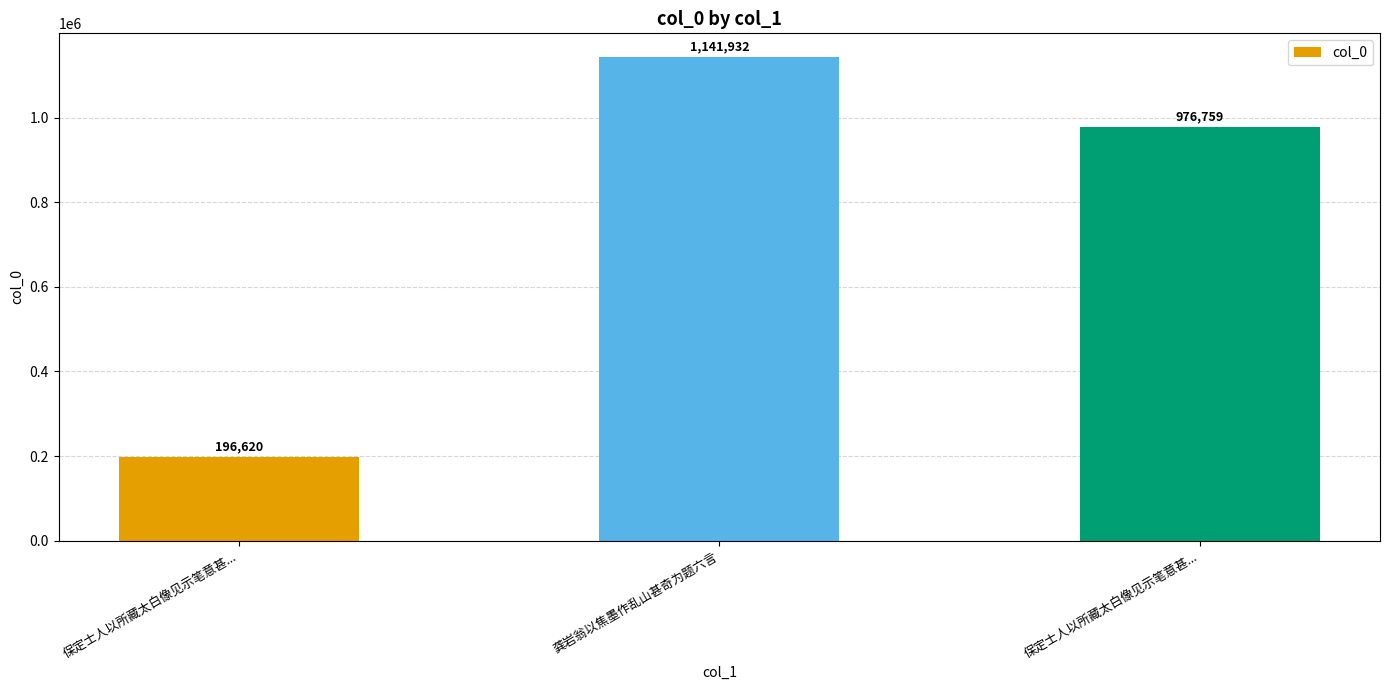

True or false: the data shows 628221 at 保定士人以所藏太白像见示笔意甚....

False